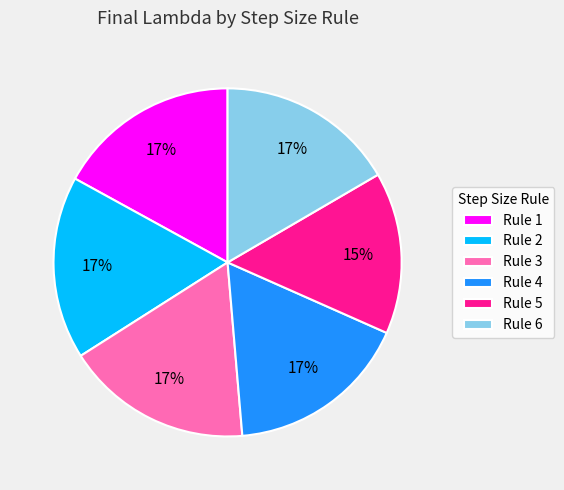

True or false: Rule 2 accounts for 17% of the total.

True